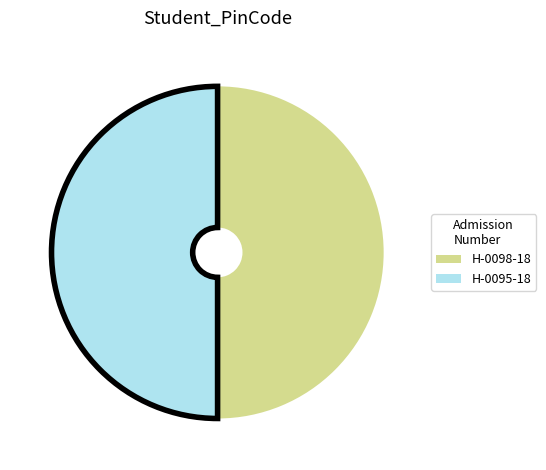

Is the sum of H-0095-18 and H-0098-18 greater than half?

Yes